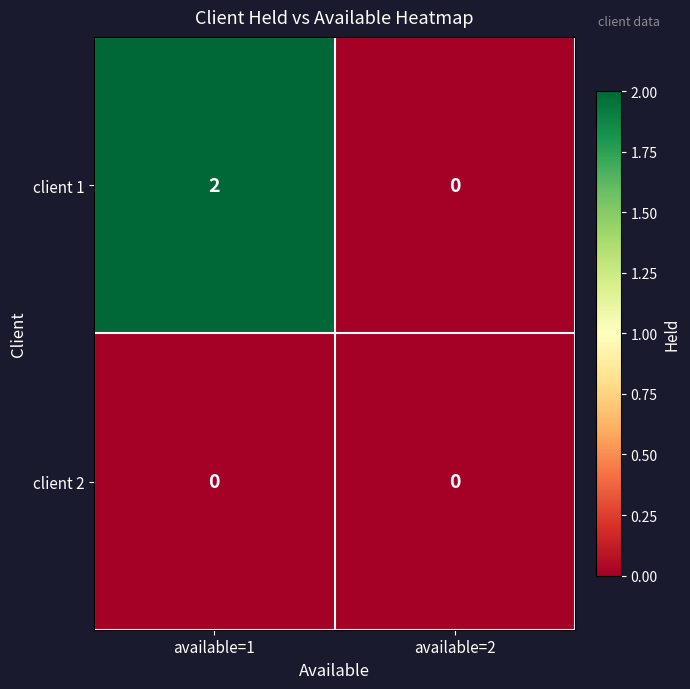

Rank the series by their average value, from highest to lowest.

client 1, client 2